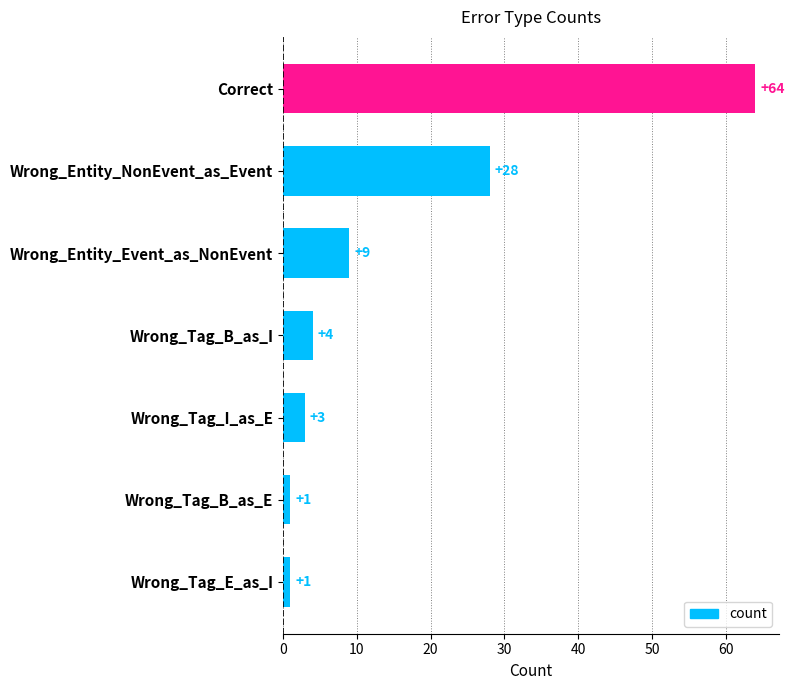

Where is the data nearest to the value 32?

Wrong_Entity_NonEvent_as_Event